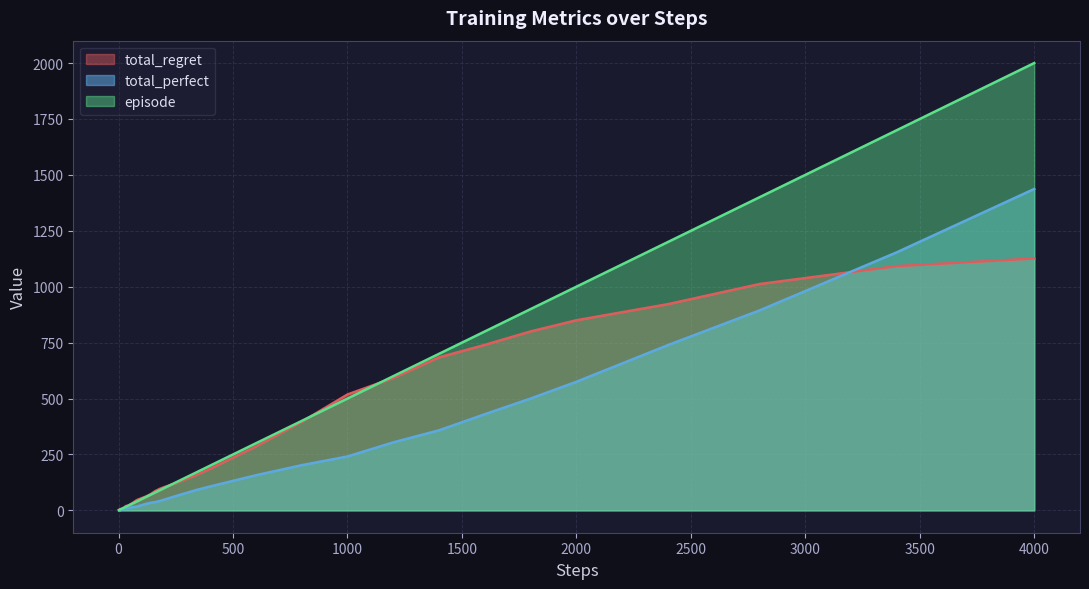

Which series has the largest range (max minus min)?

episode